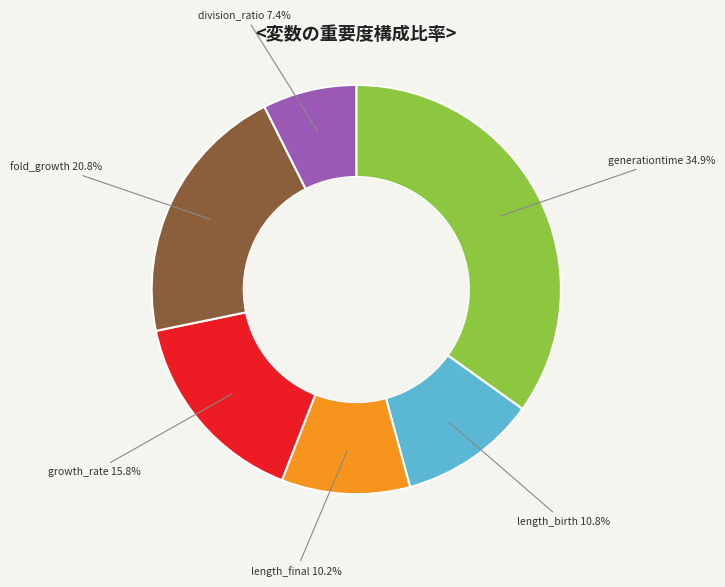

Which category has the smallest portion of the pie?

division_ratio